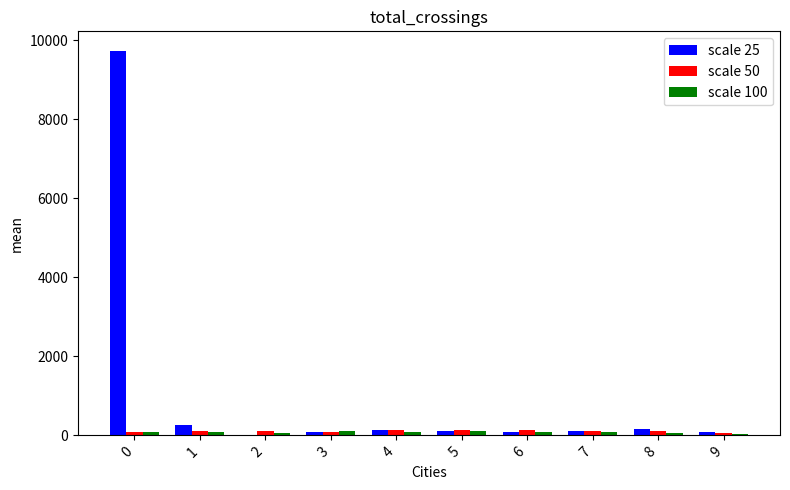

Is it true that scale 25 equals 9736 at 0?

True